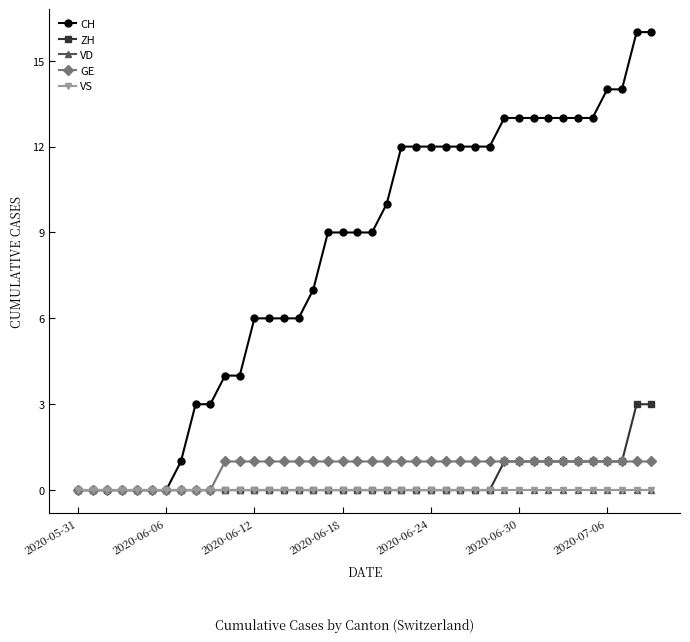

List the series in order of their peak value, lowest first.

VD, VS, GE, ZH, CH